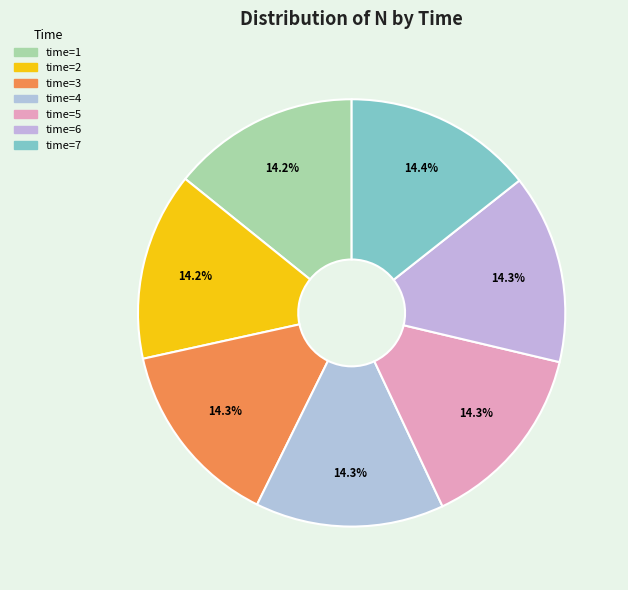

How many slices are in this pie chart?

7